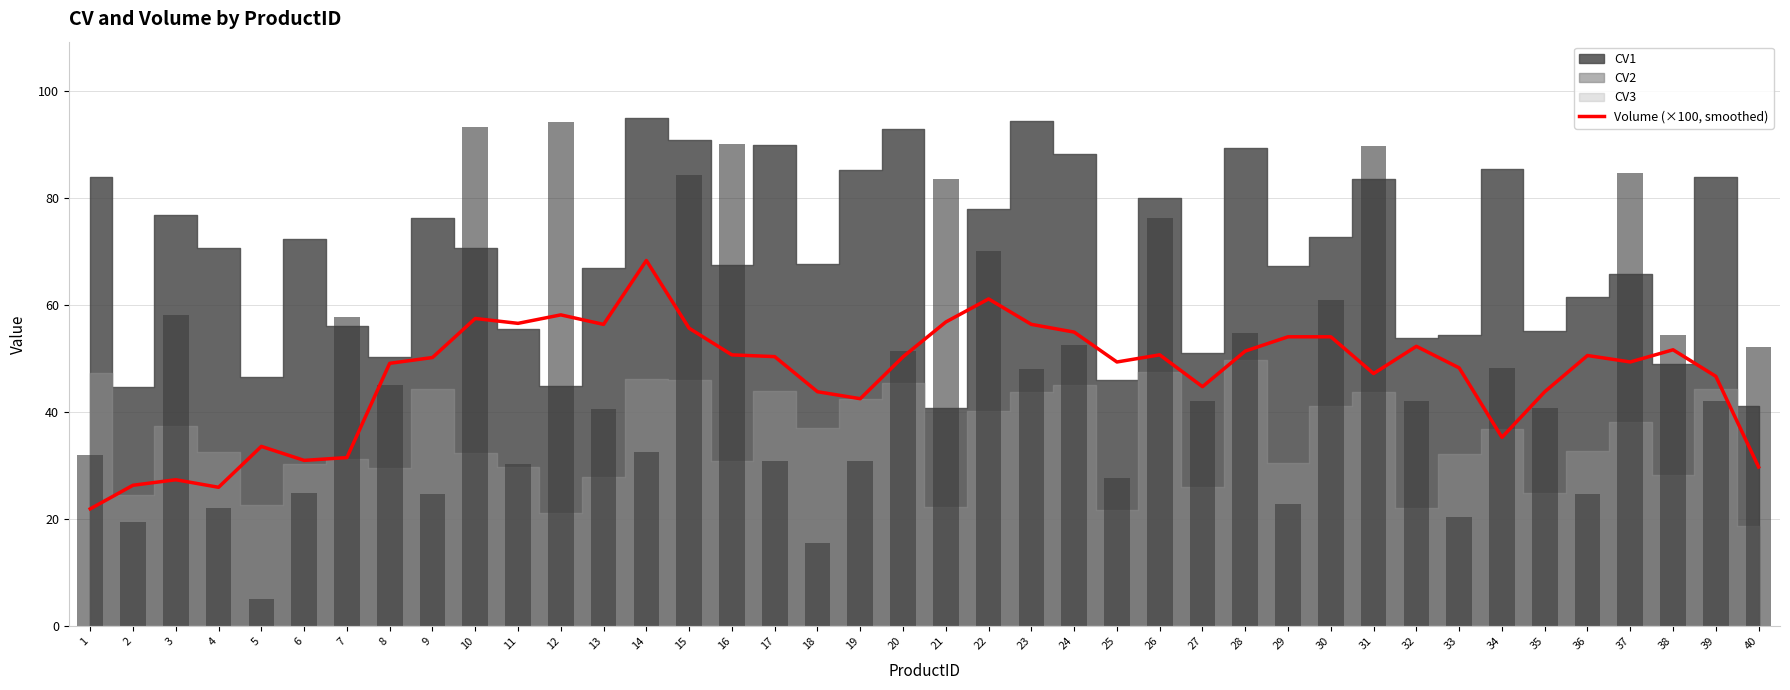

Reading left to right, transcribe all the data shown in this chart.

21.9	26.4	27.4	26.0	33.6	31.0	31.5	49.1	50.2	57.5	56.6	58.2	56.4	68.4	55.7	50.7	50.4	43.8	42.5	50.4	56.9	61.2	56.4	55.0	49.4	50.7	44.8	51.4	54.1	54.1	47.2	52.3	48.3	35.3	43.8	50.6	49.4	51.7	46.7	29.8